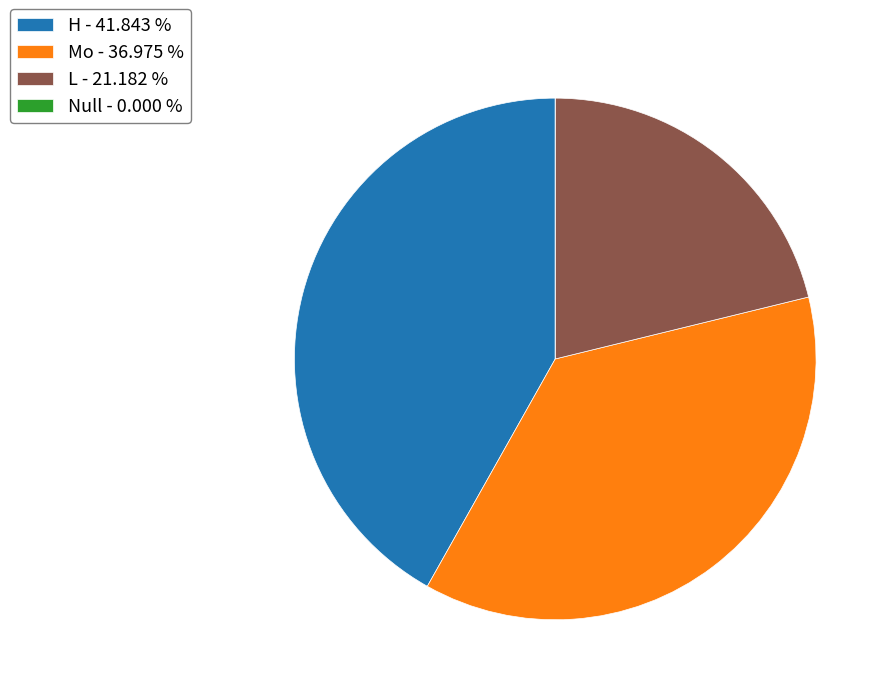

What is the ratio of the value at H - 41.843 % to the value at Mo - 36.975 %?

1.1